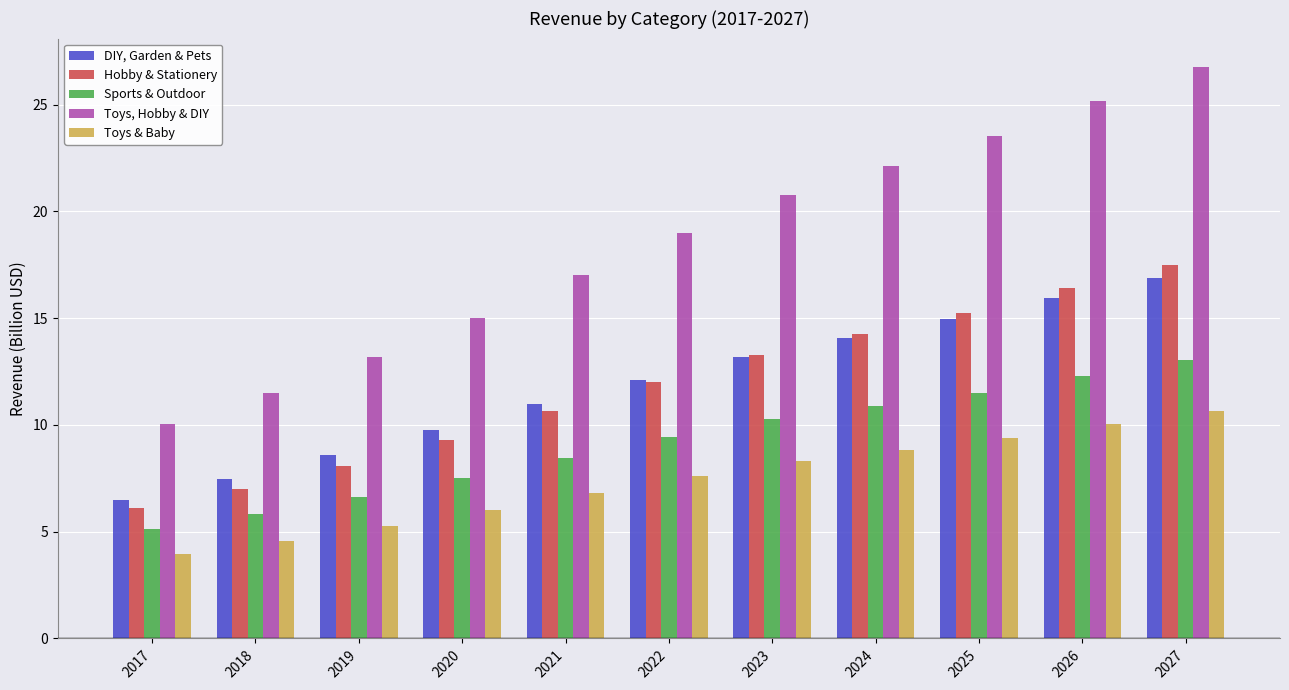

Is the value of Toys, Hobby & DIY at 2027 greater than the value of Toys & Baby at 2023?

Yes